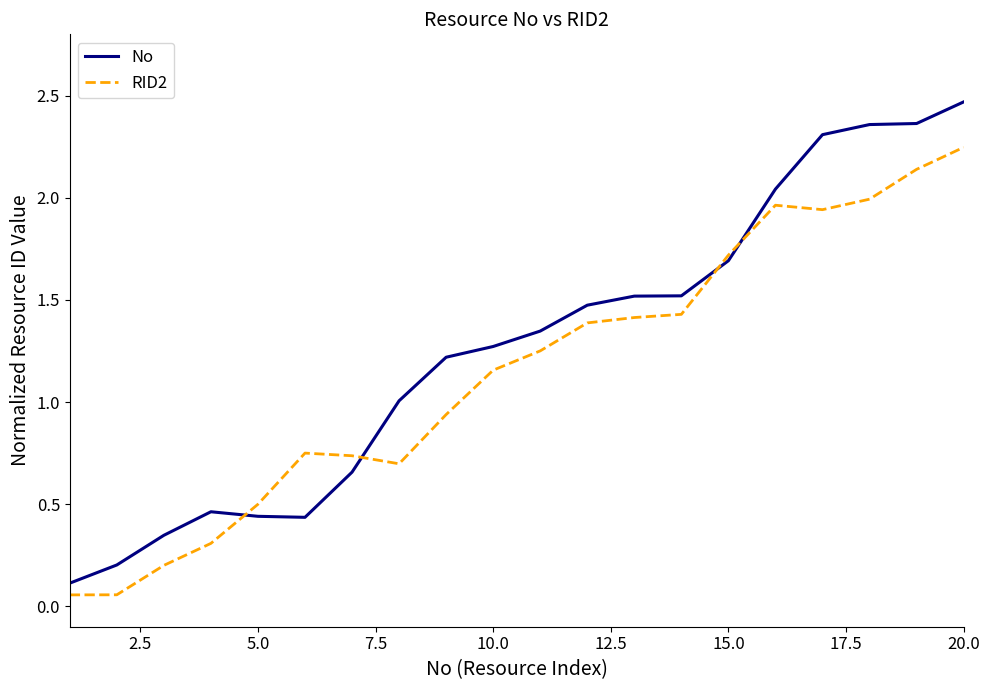

Rank the series by their average value, from lowest to highest.

RID2, No